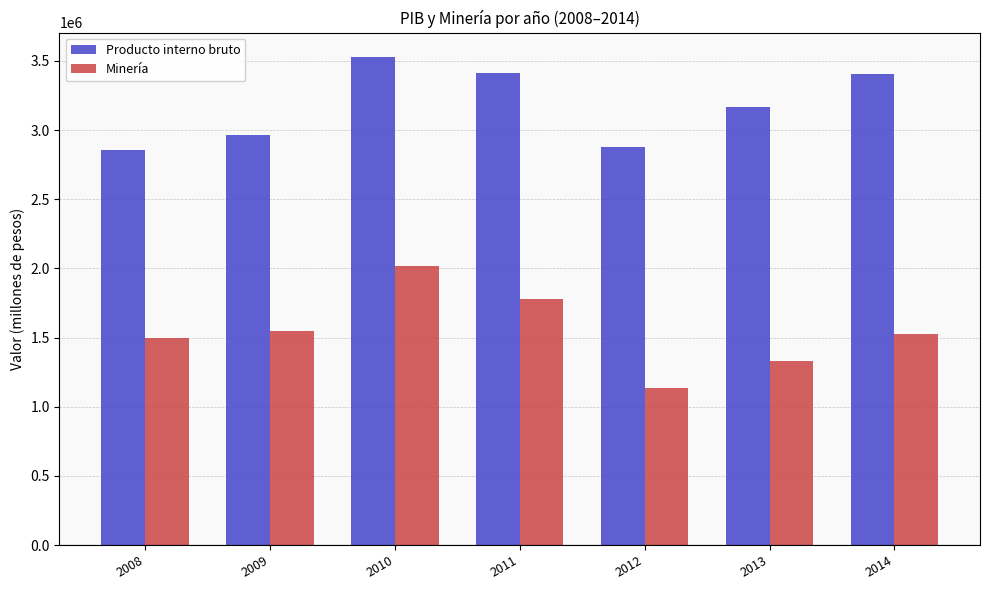

What is the difference between the second highest and second lowest values in the Minería series?

449023